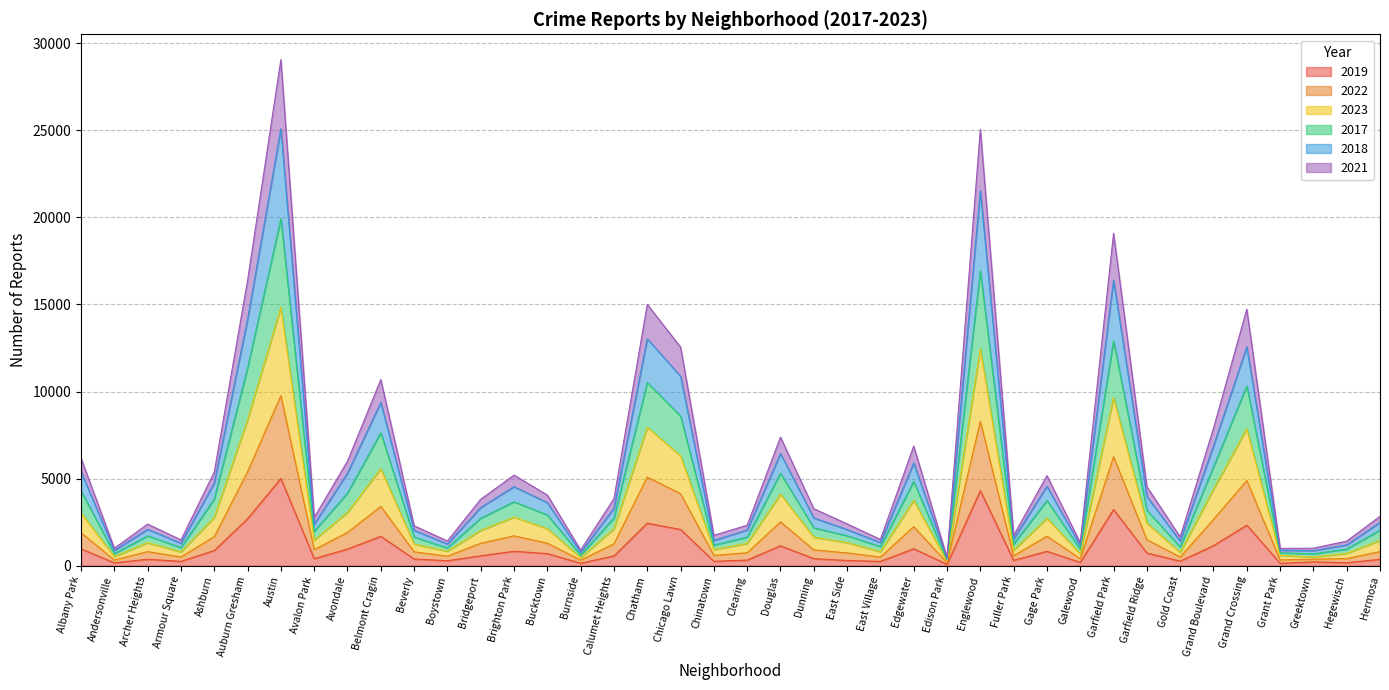

Does the chart display data point markers on the line(s)?

No